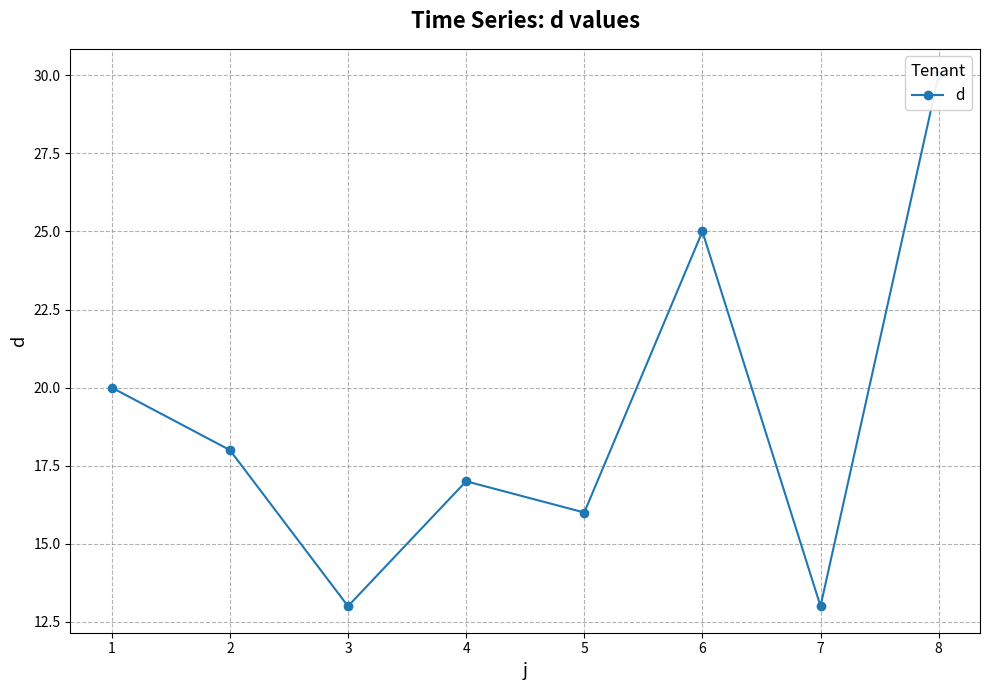

The chart shows a value of 26 at 4. True or false?

False